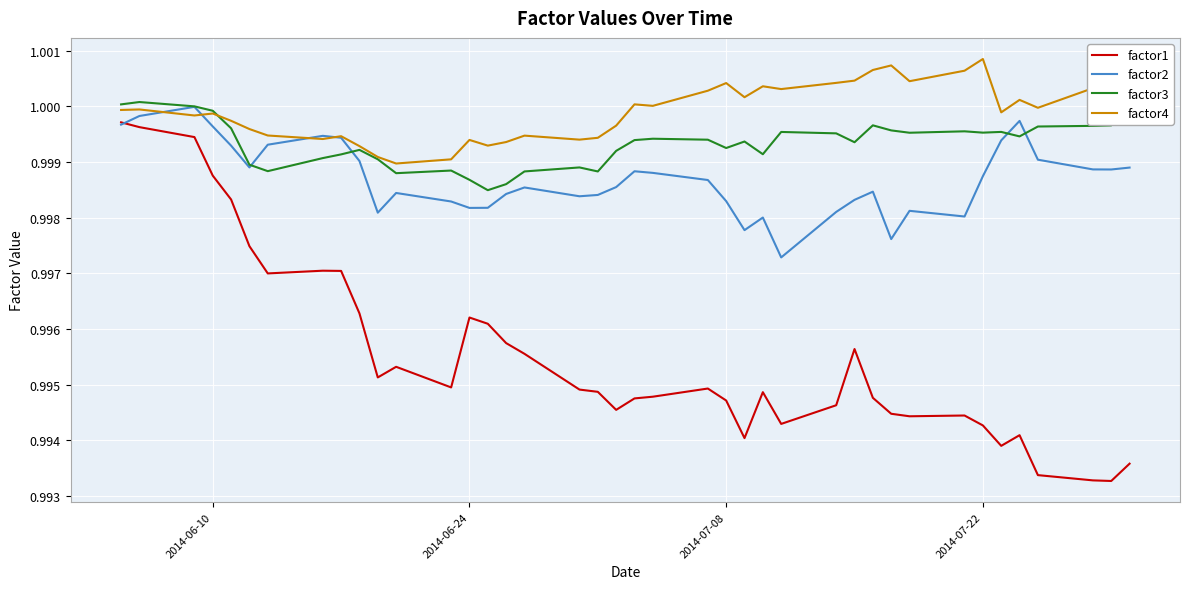

True or false: factor1 and factor4 intersect in this chart.

False